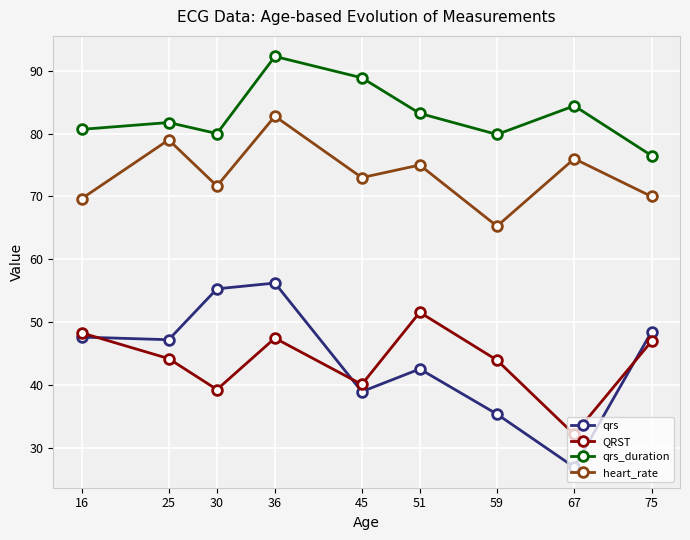

What is the value of the QRST point at the 8th from the left?

32.2